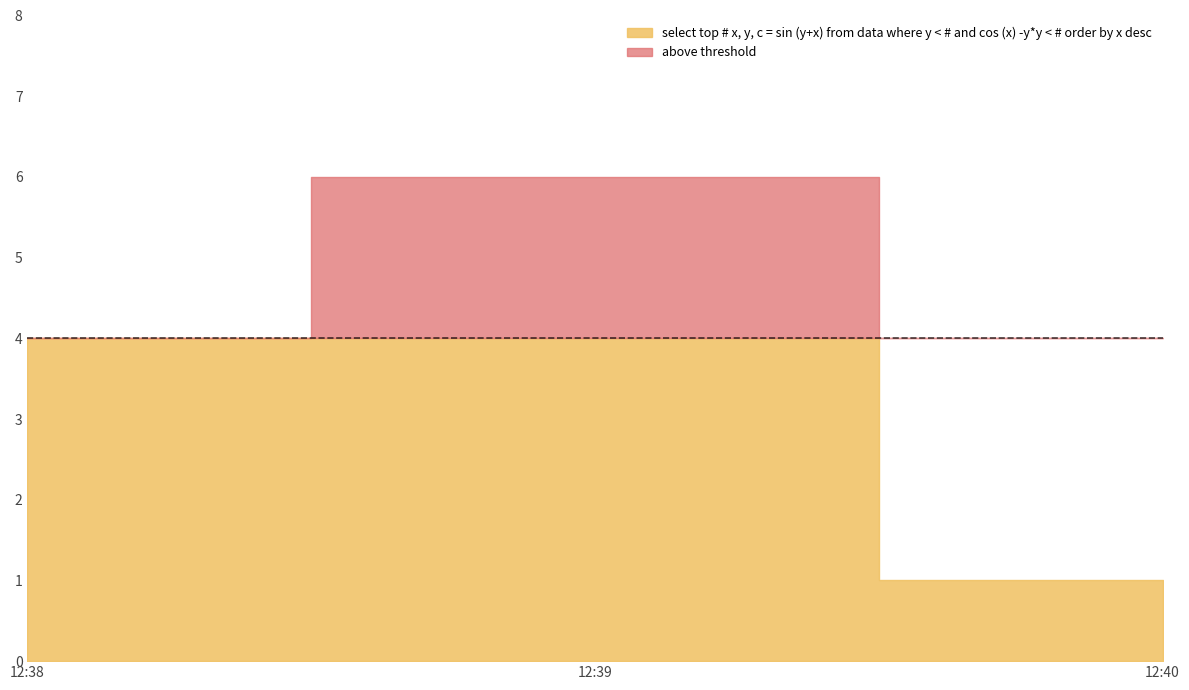

What is the change in value from 2019-04-24 12:38:00 to 2019-04-24 12:39:00?

+2